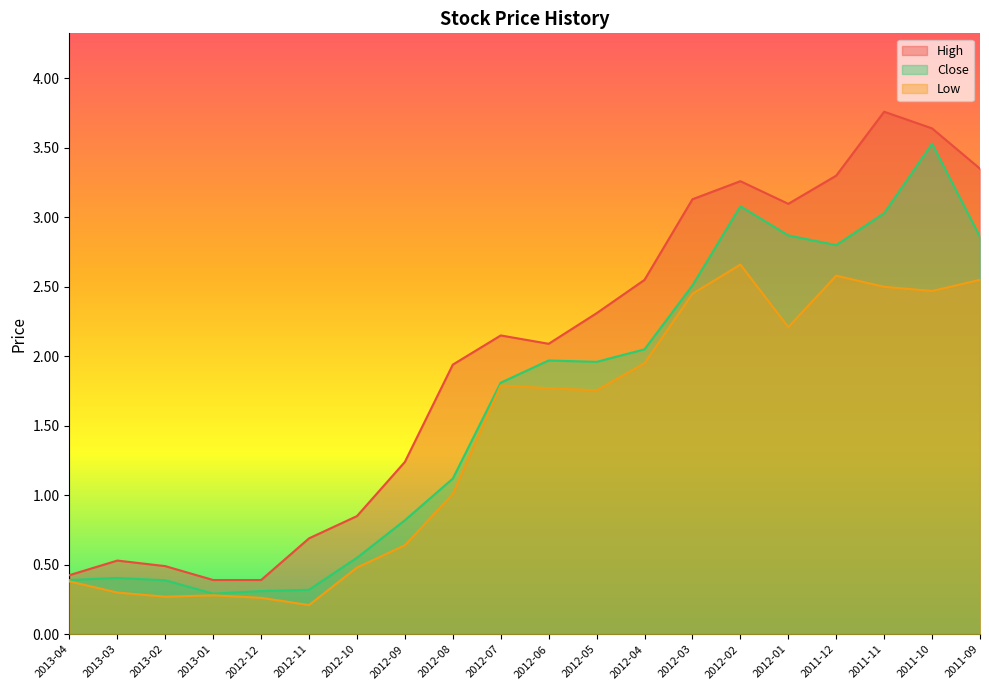

Between 2011-10 and 2012-01, which is larger?

2011-10